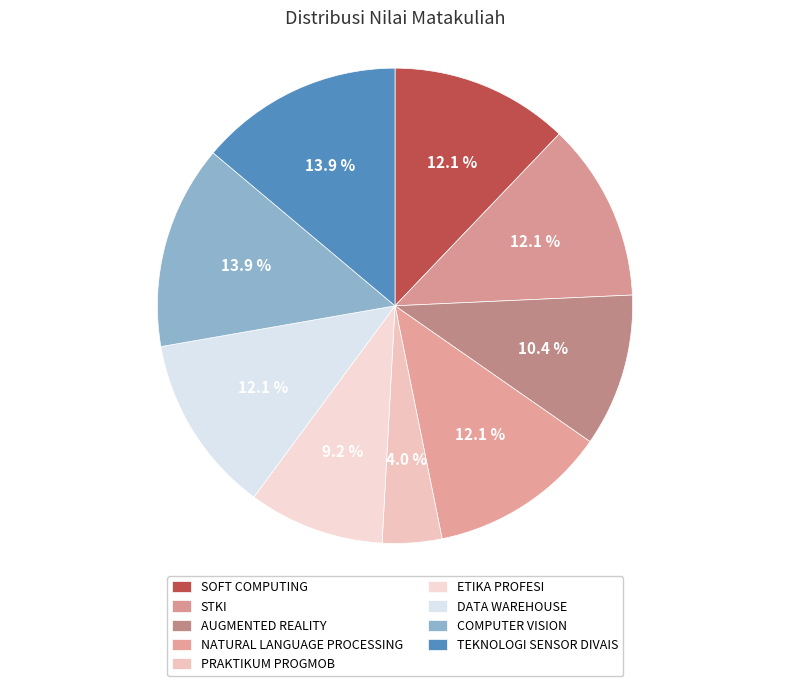

To the nearest percent, what portion does STKI represent?

12%